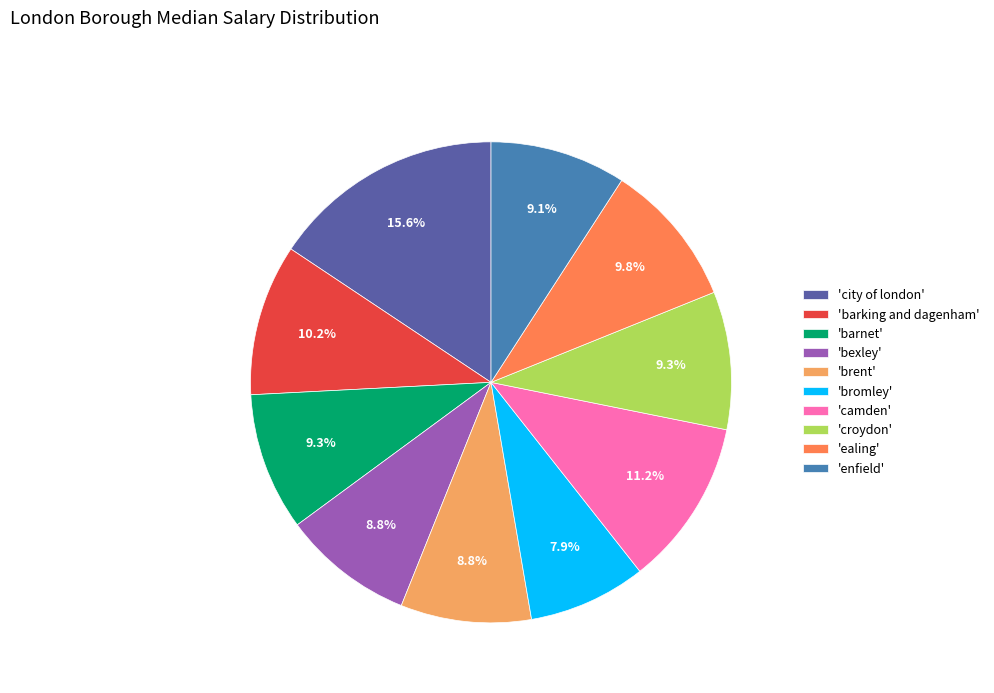

Which slice is the smallest?

'bromley'